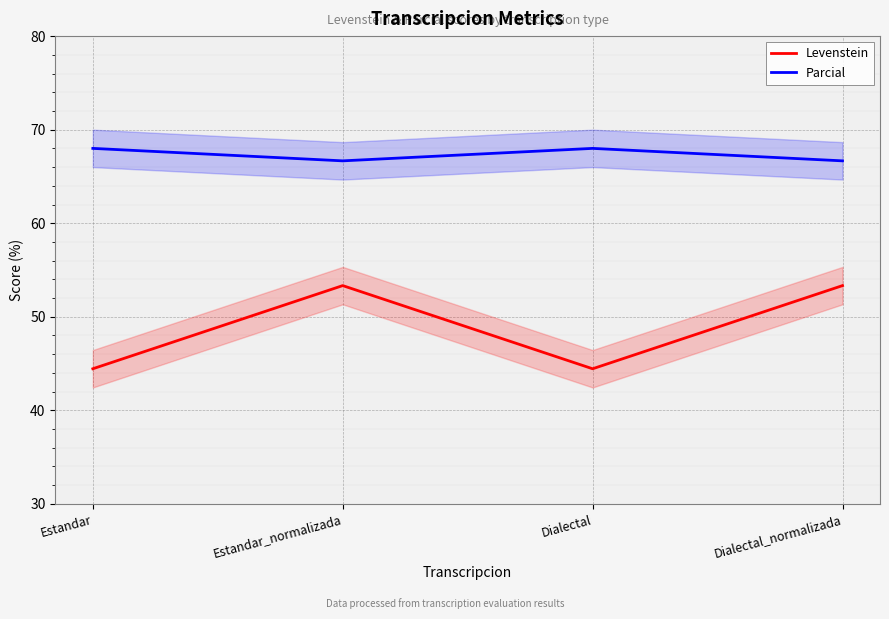

True or false: Parcial and Levenstein cross at least once.

False